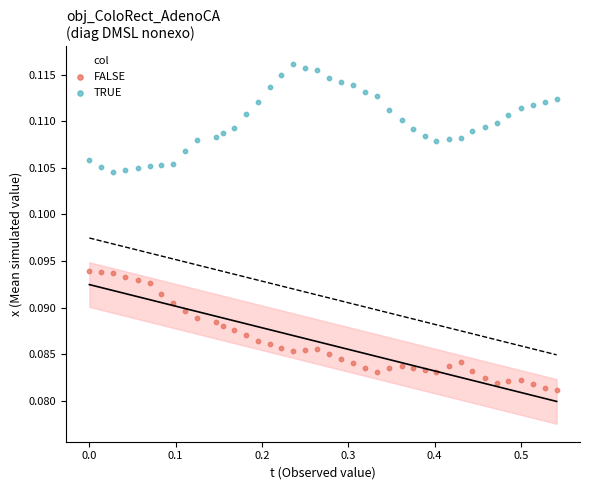

What are all the series names shown in the legend?

FALSE, TRUE